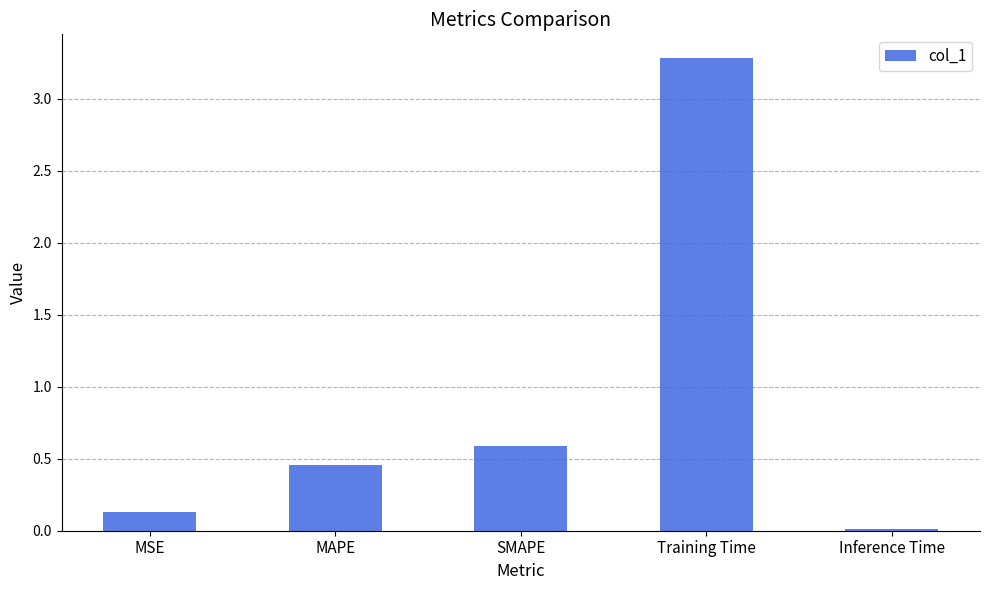

What is the value of the 1st bar from the left?

0.1